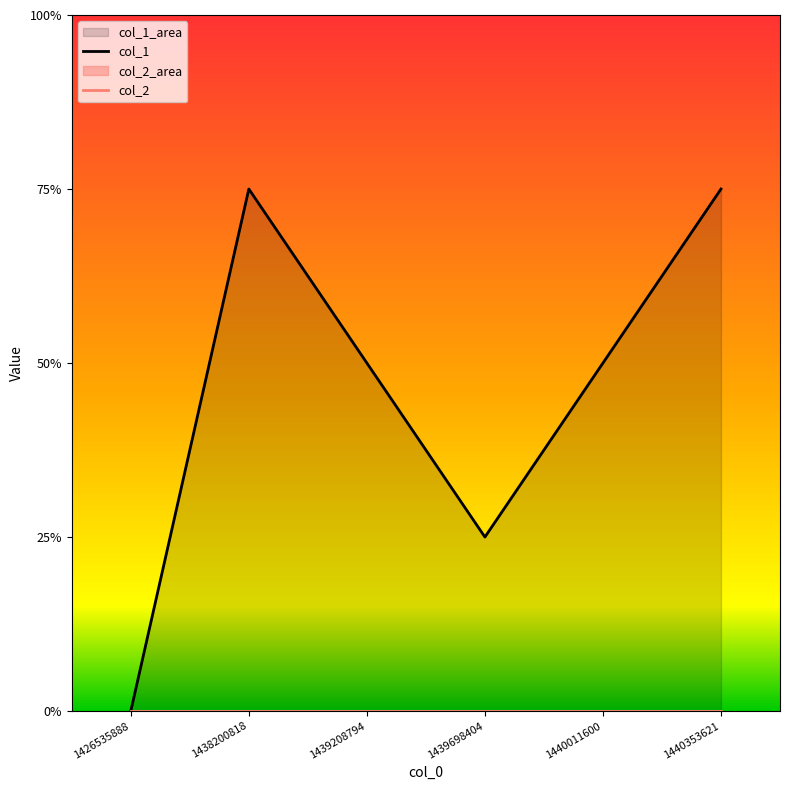

Rank the categories by value from lowest to highest.

1426535888, 1439698404, 1439208794, 1440011600, 1438200818, 1440353621